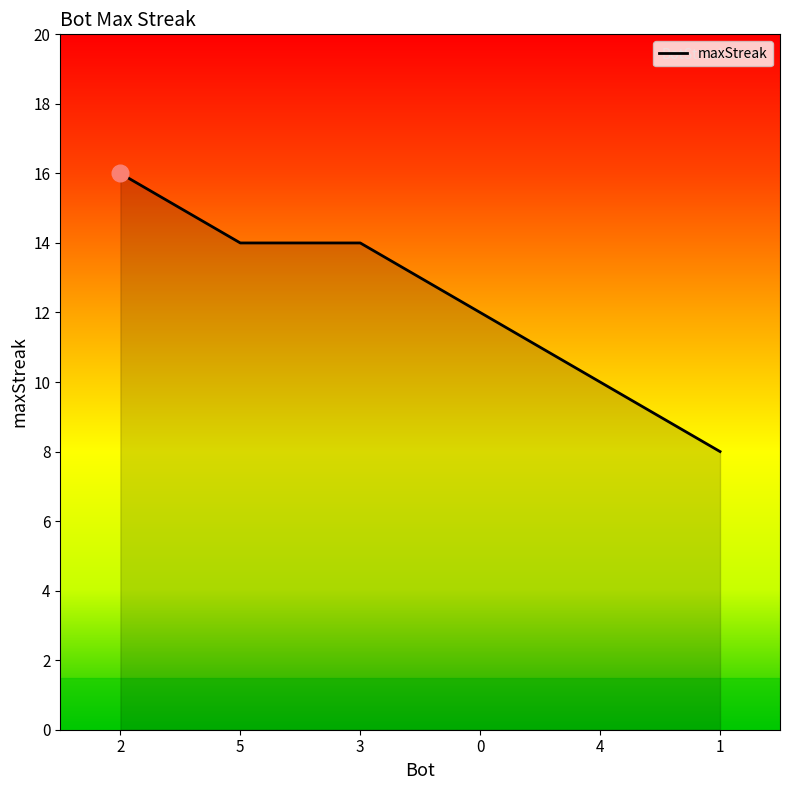

What is the change in value from 2 to 0?

-4